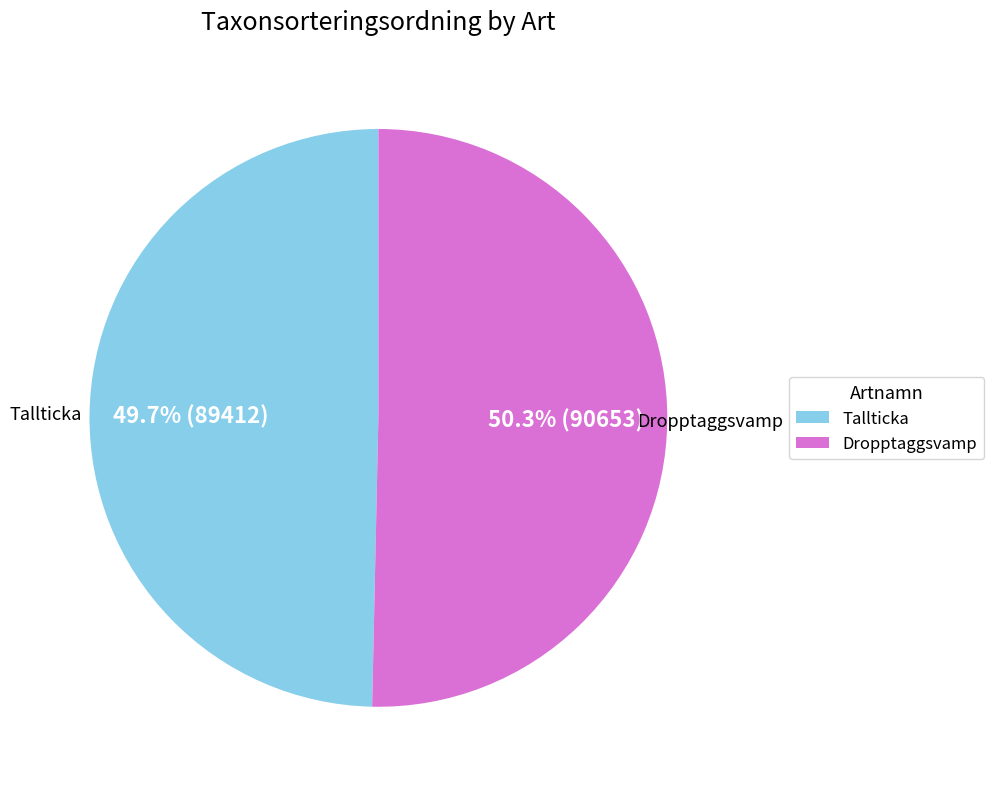

To the nearest percent, what portion does Dropptaggsvamp represent?

50%